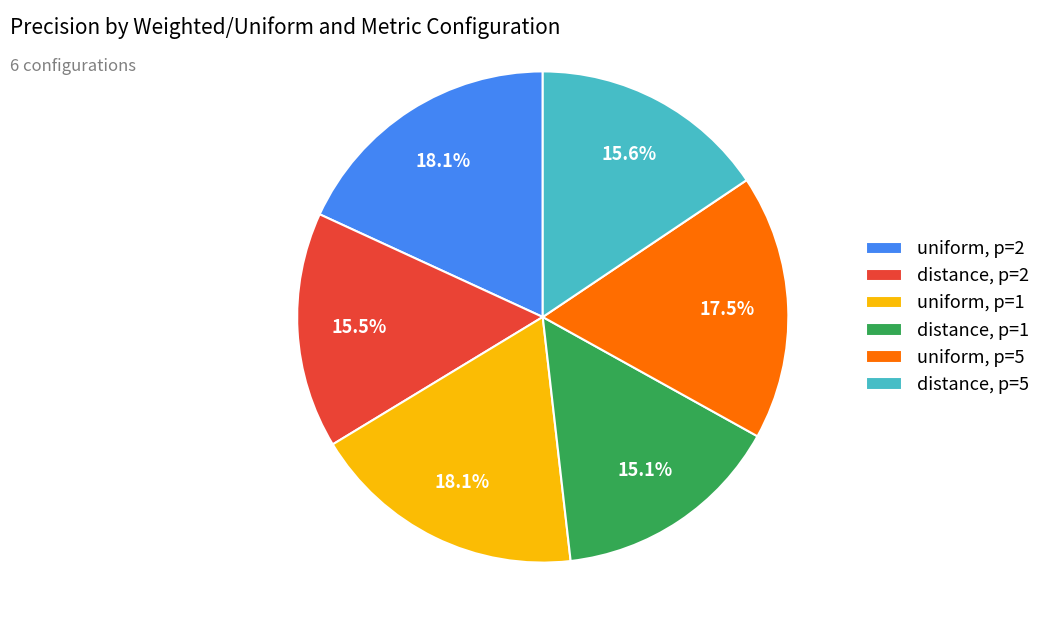

Is distance, p=1 the majority of the pie?

No